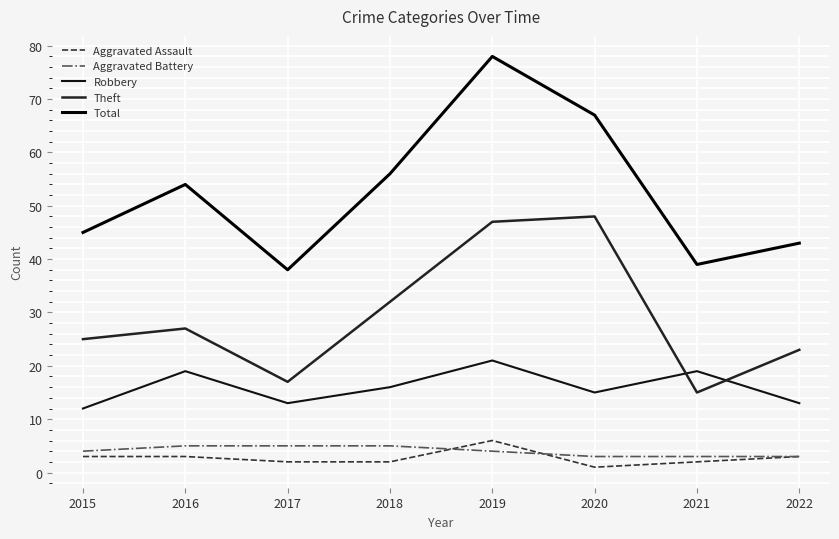

Read the Total value at 2015, to the nearest 10.

40